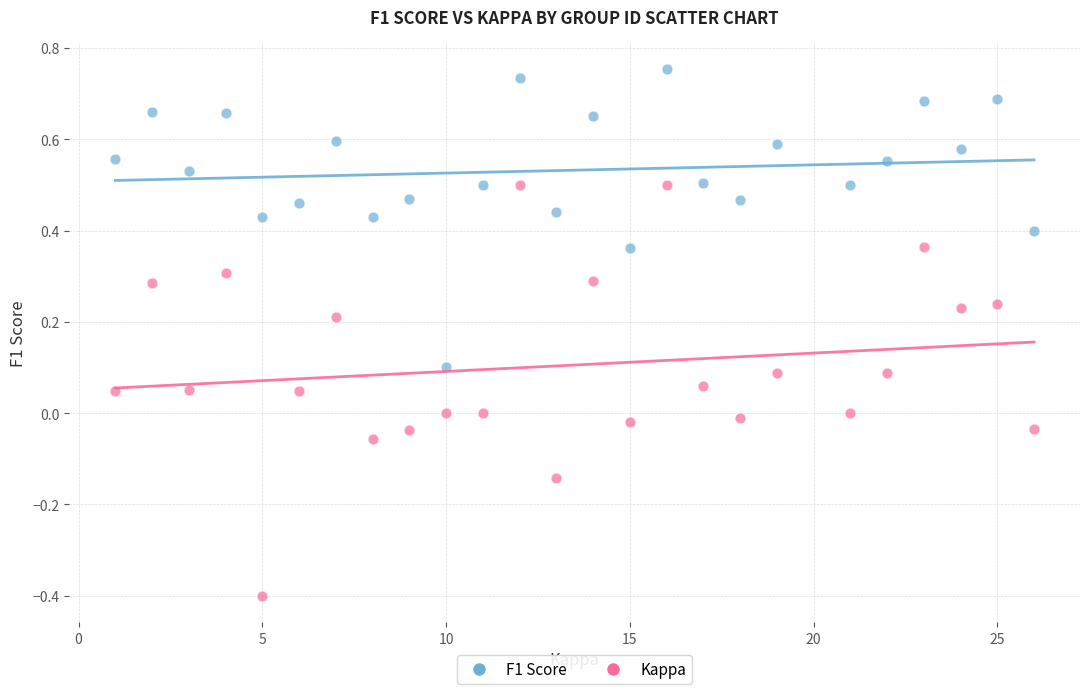

What is the X range (max minus min) for the scatter plot?

25.0